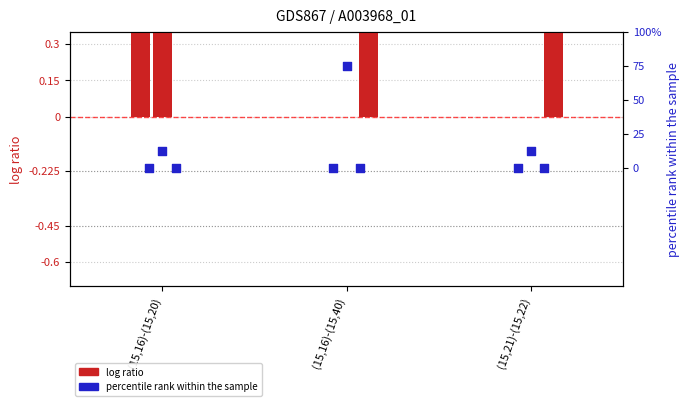

What is the total value across all series at (15,16)-(15,20)?

14.5